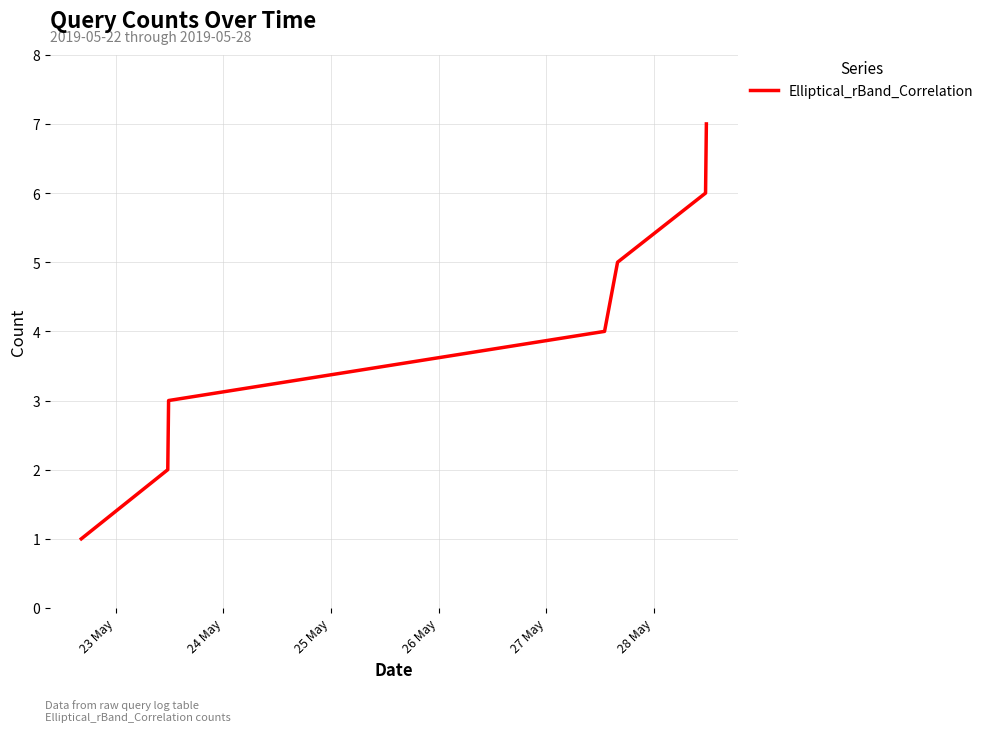

Reading left to right, list all the values displayed in this chart.

1	2	3	4	5	6	7